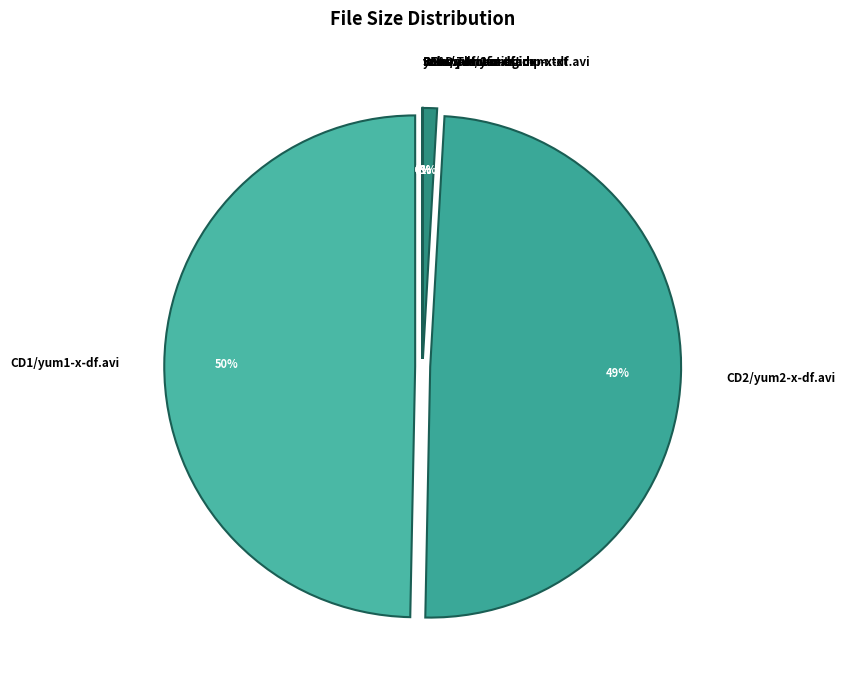

What percentage is NOT represented by CD1/yum1-x-df.avi?

50.4%